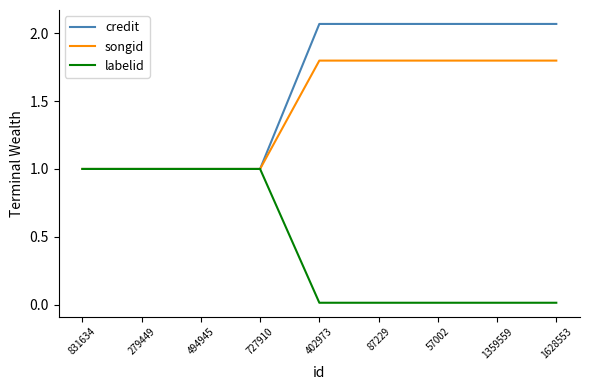

Is it true that songid equals 1.0 at 279449?

True